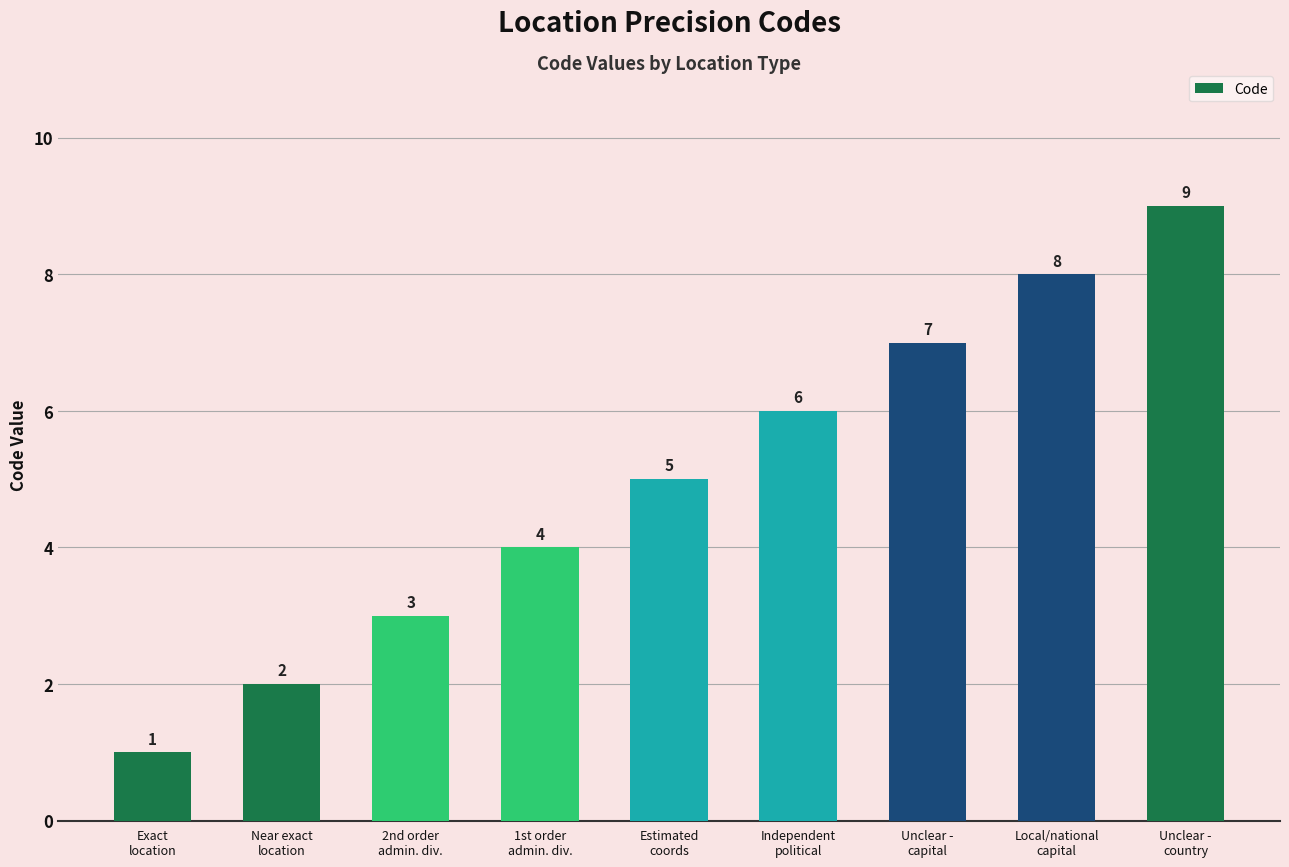

What is the change in value from Exact
location to Estimated
coords?

+4